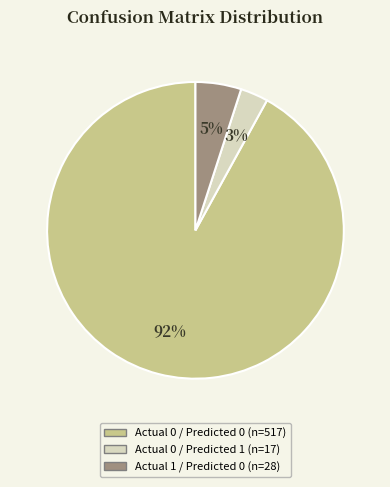

Is there any slice that represents more than half of the pie?

Yes